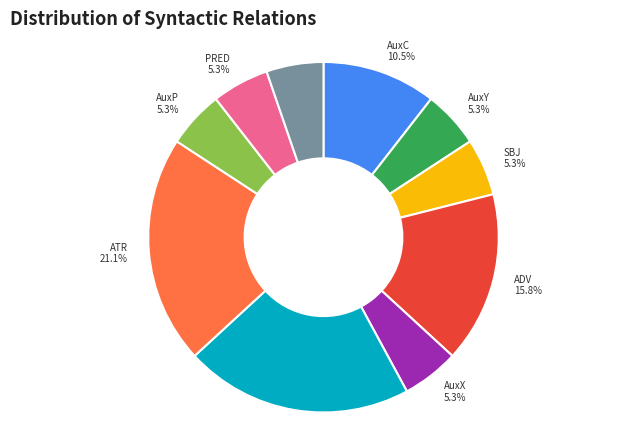

Count the number of slices in the pie.

10